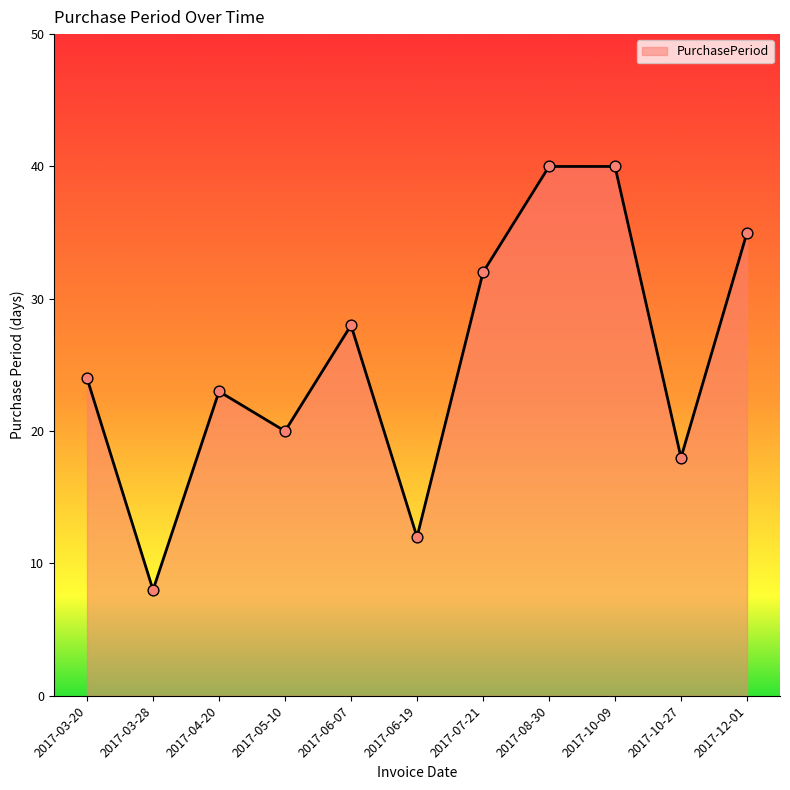

What is the change in value from 2017-05-10 to 2017-06-19?

-8